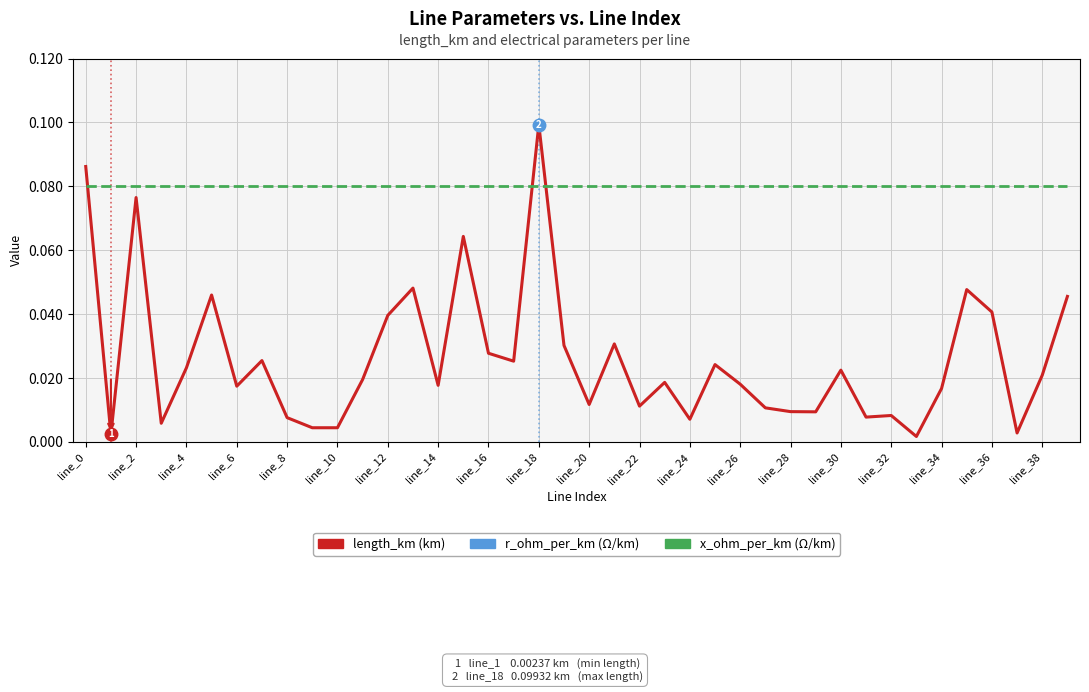

What is the difference between the highest and lowest values at line_12?

0.2